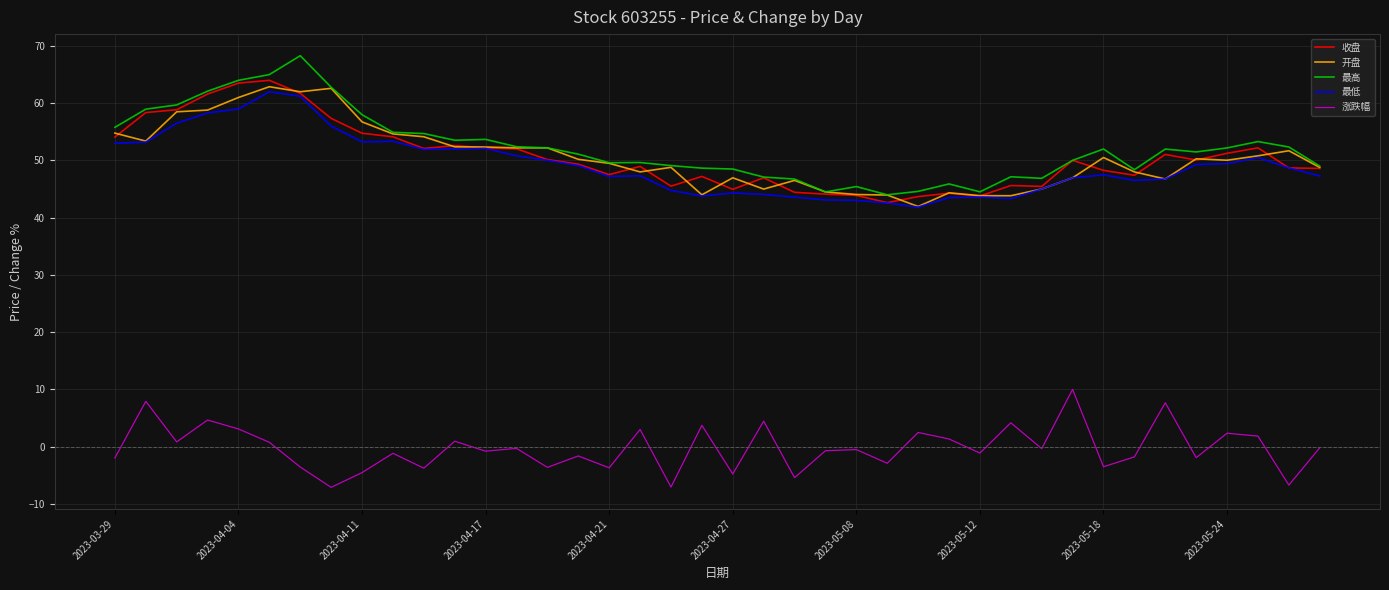

True or false: 涨跌幅 and 最低 intersect in this chart.

False